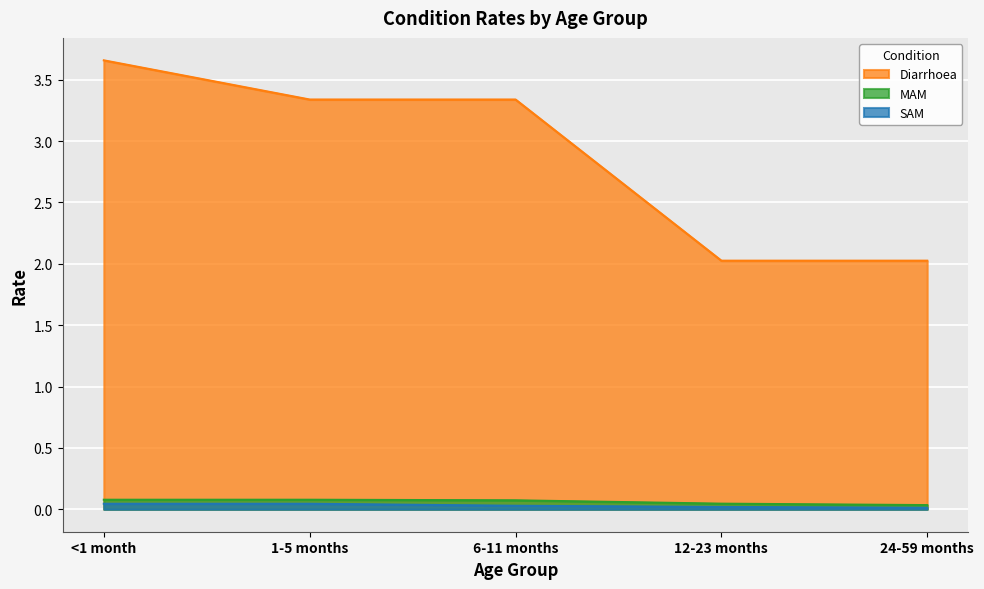

Which category has the lowest value in the SAM series?

24-59 months